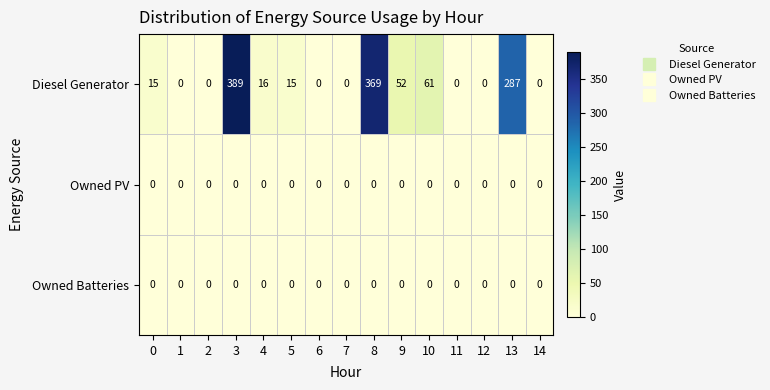

What is the difference between the Diesel Generator values at 2 and 5?

15